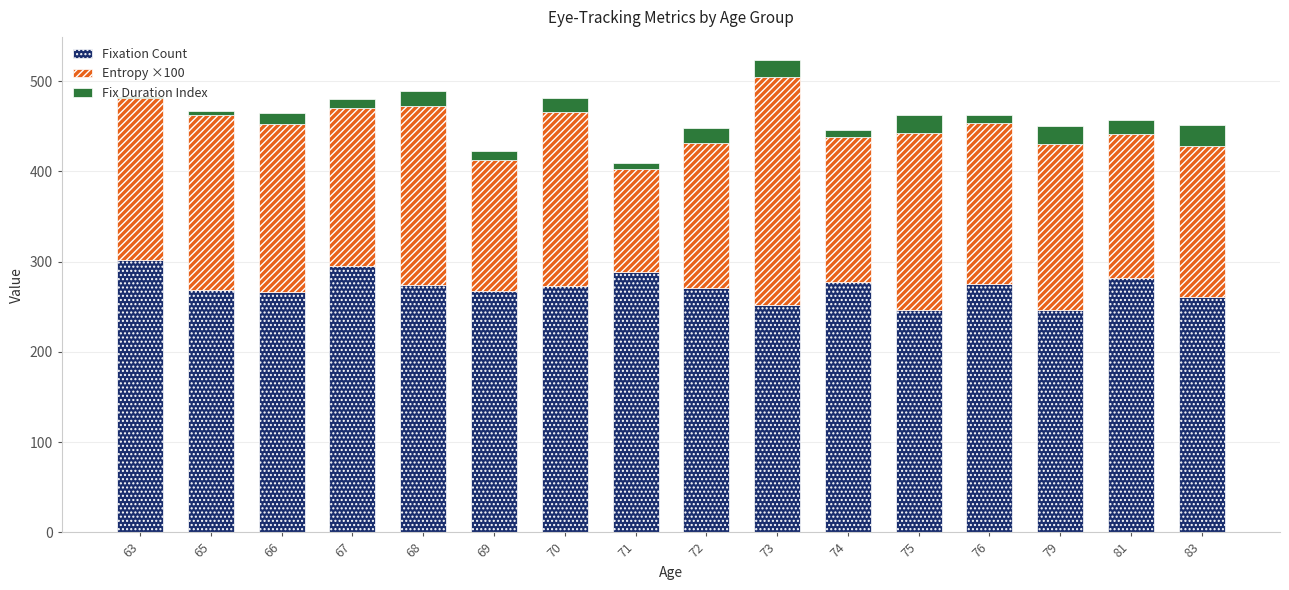

At which category is the sum across all series the highest?

73